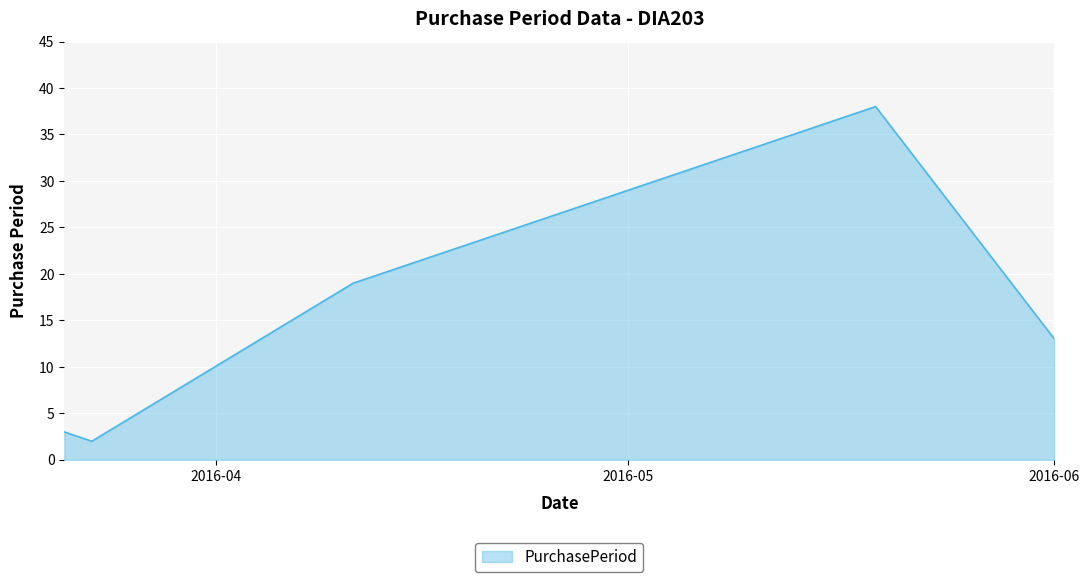

How many interior local valleys (lower than both neighbors) does the data have?

1